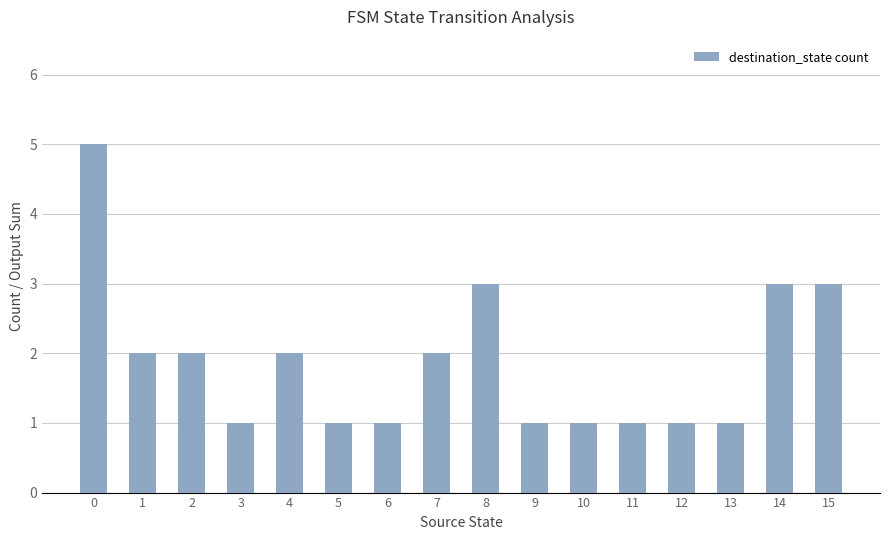

What is the maximum value shown in the chart?

5